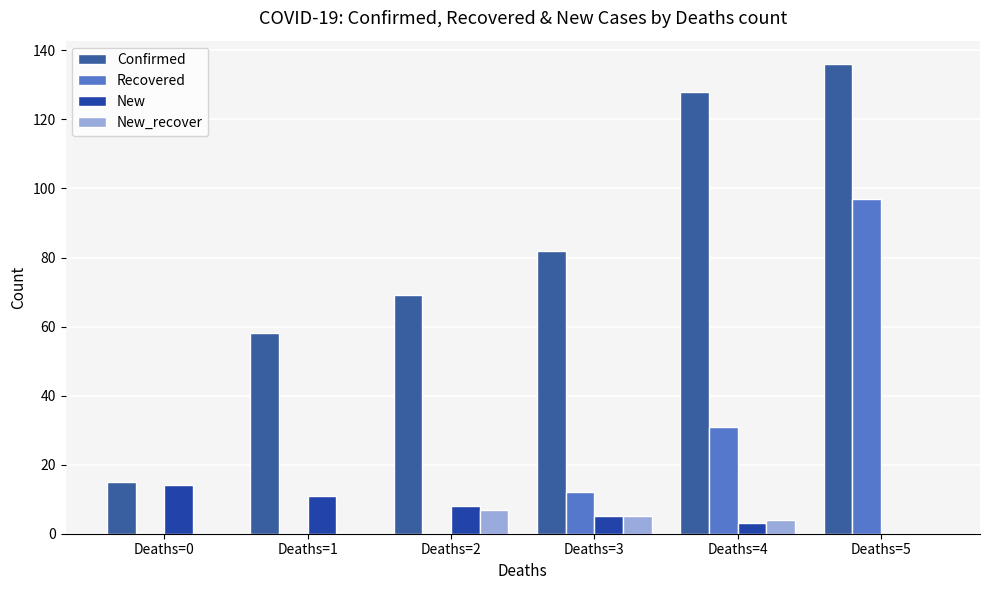

Reading right to left, what are all the values shown in this chart?

Confirmed: 136	128	82	69	58	15
Recovered: 97	31	12	0	0	0
New: 0	3	5	8	11	14
New_recover: 0	4	5	7	0	0